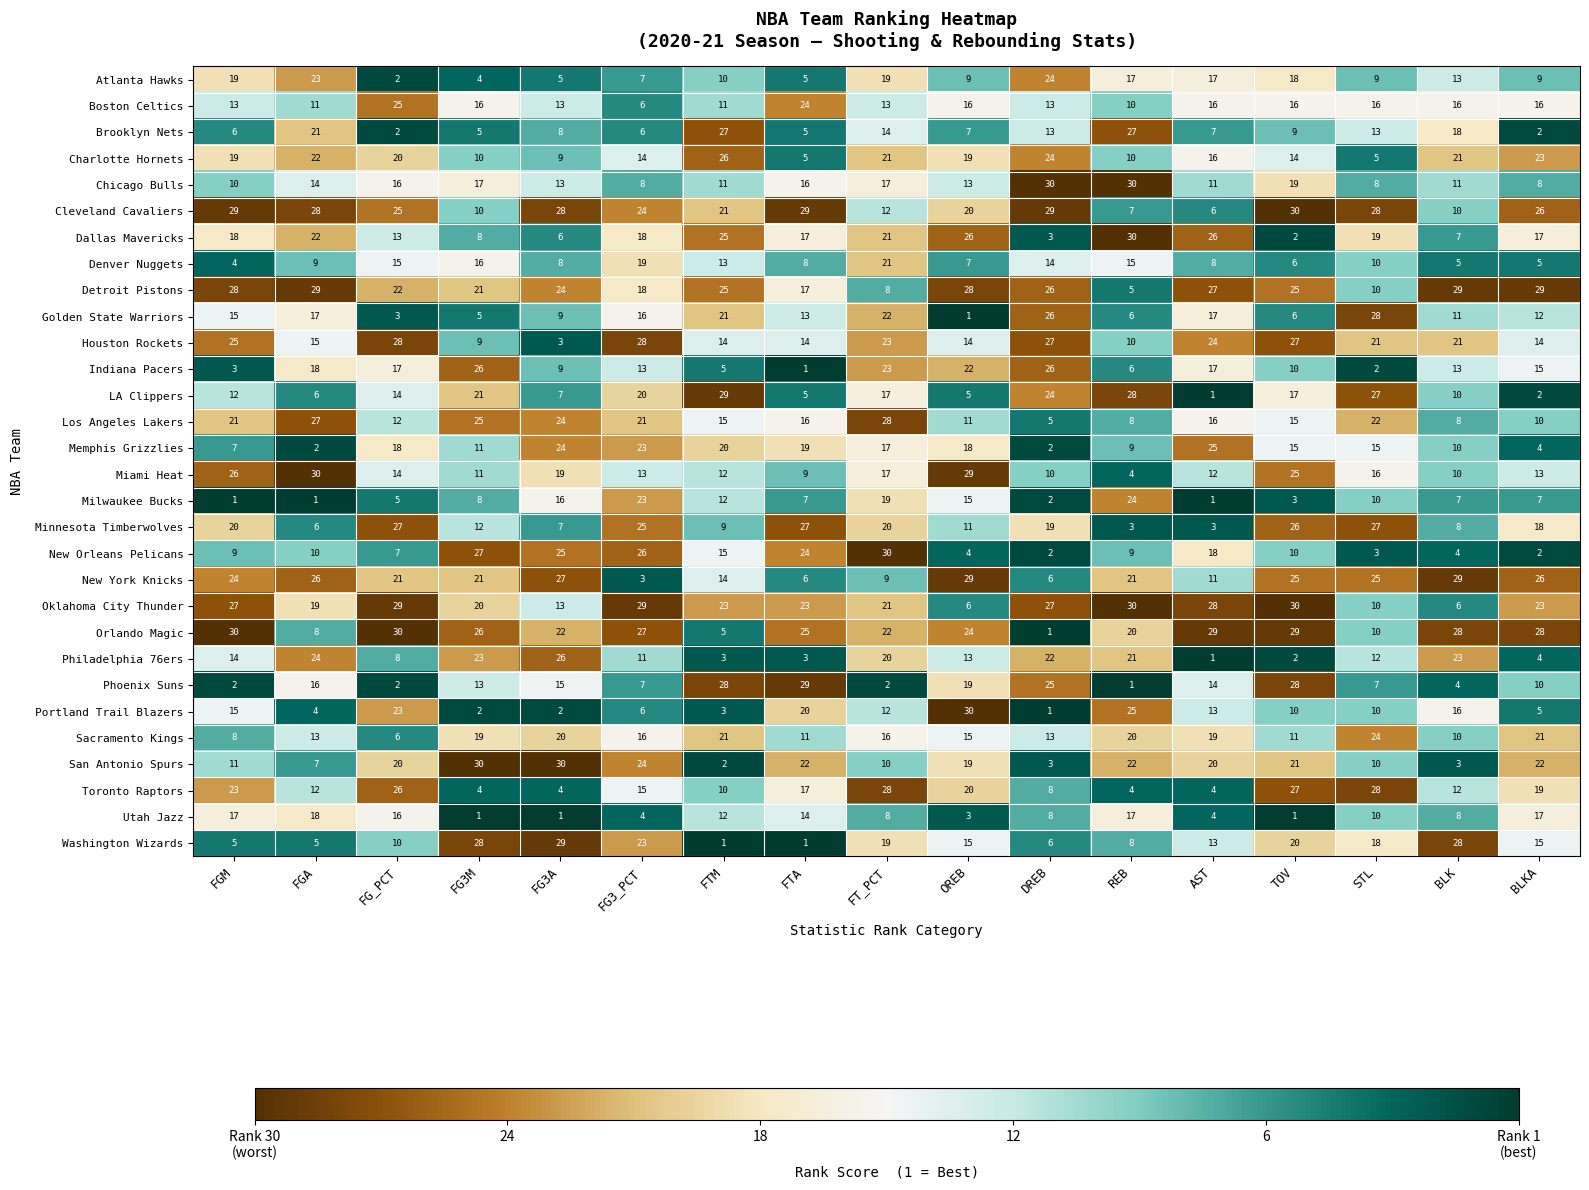

What is the sum of the Boston Celtics values at FTM and DREB?

24